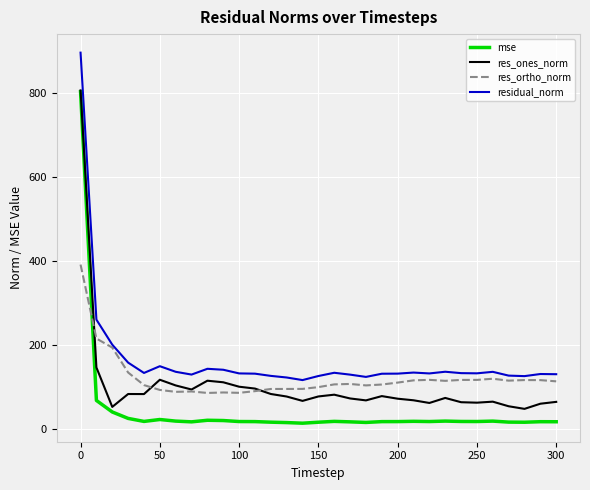

True or false: res_ones_norm and residual_norm cross at least once.

False